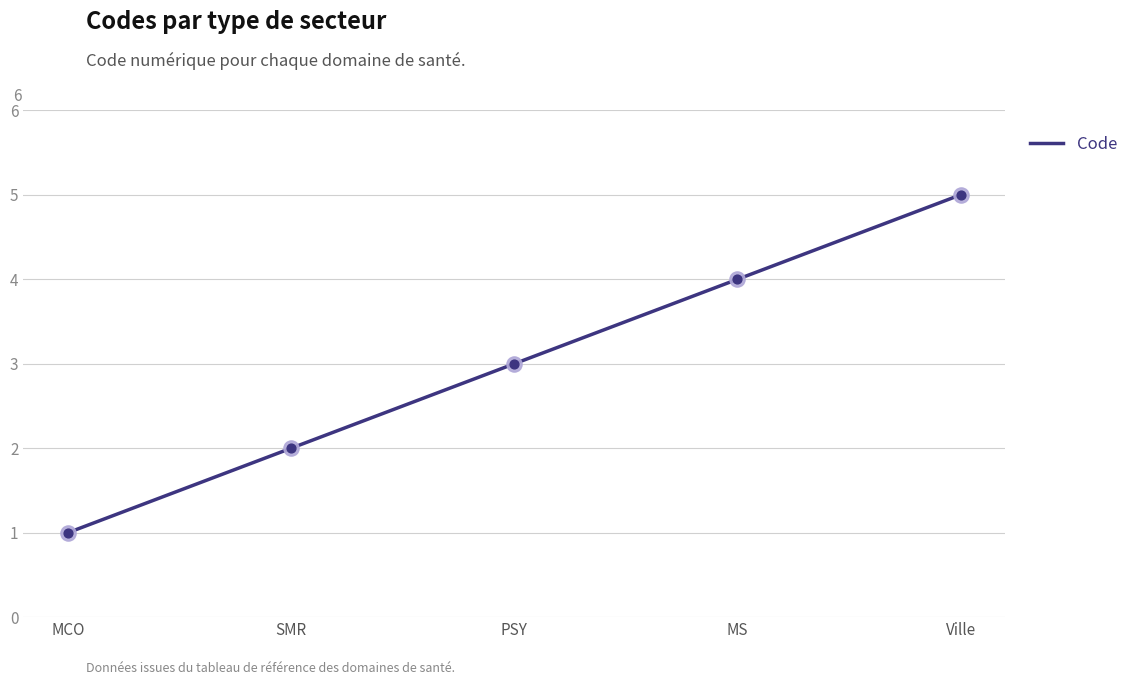

What is the ratio of the value at Ville to the value at MCO?

5.0